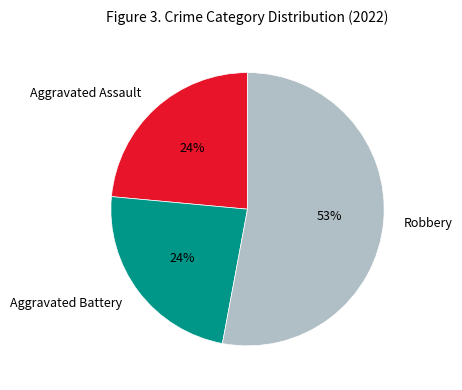

Combined, do Aggravated Assault and Robbery account for over 50%?

Yes